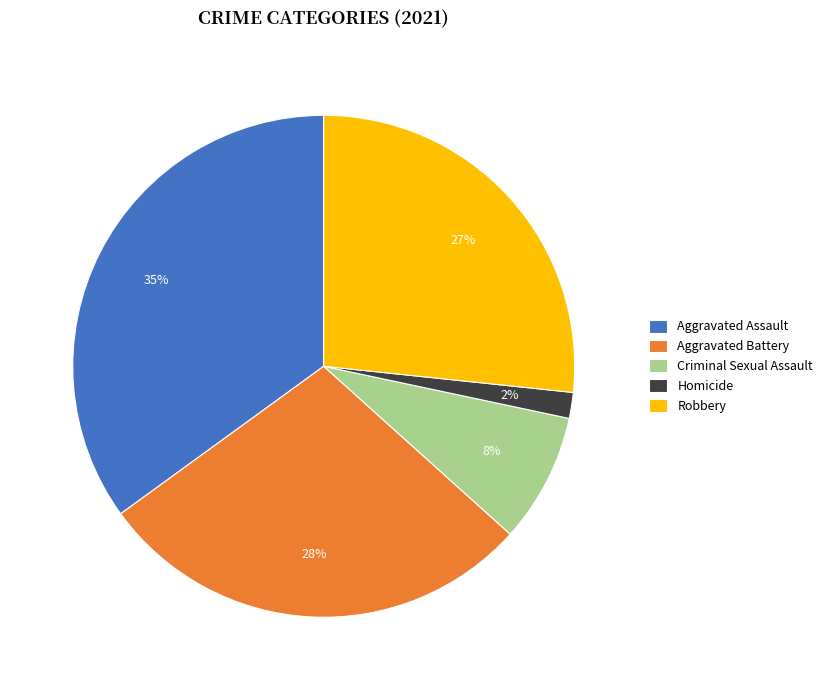

To the nearest percent, what is the difference between the Aggravated Assault and Homicide slice percentages?

33%